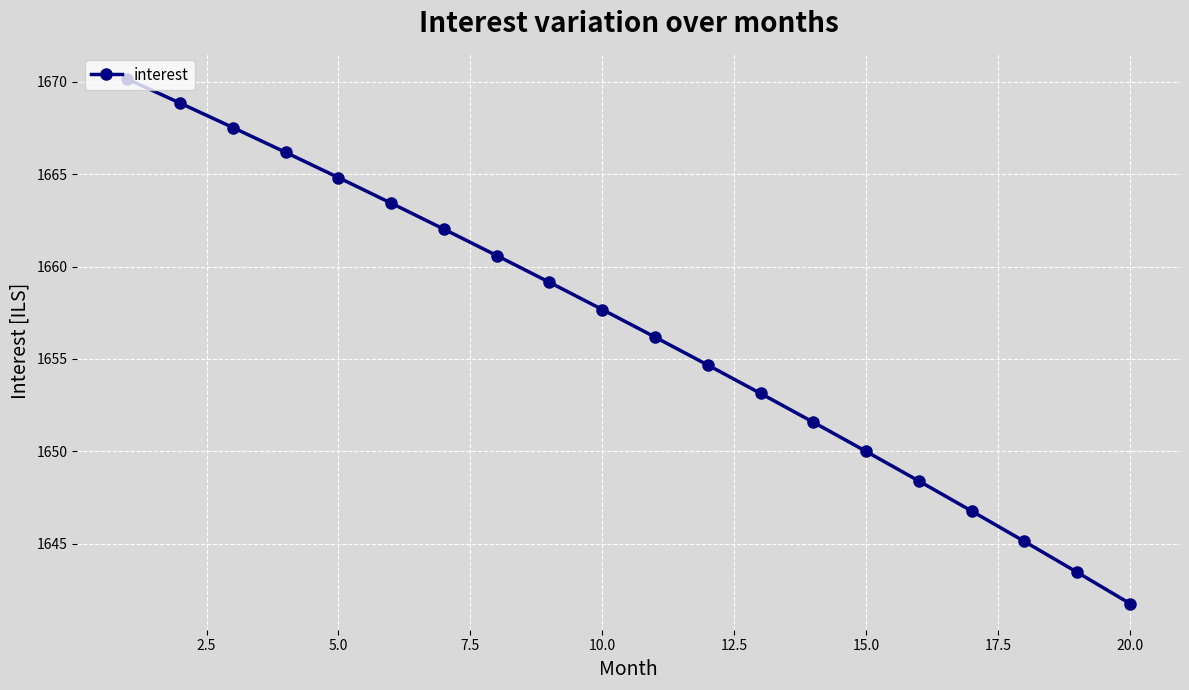

What is the greatest value displayed?

1670.1